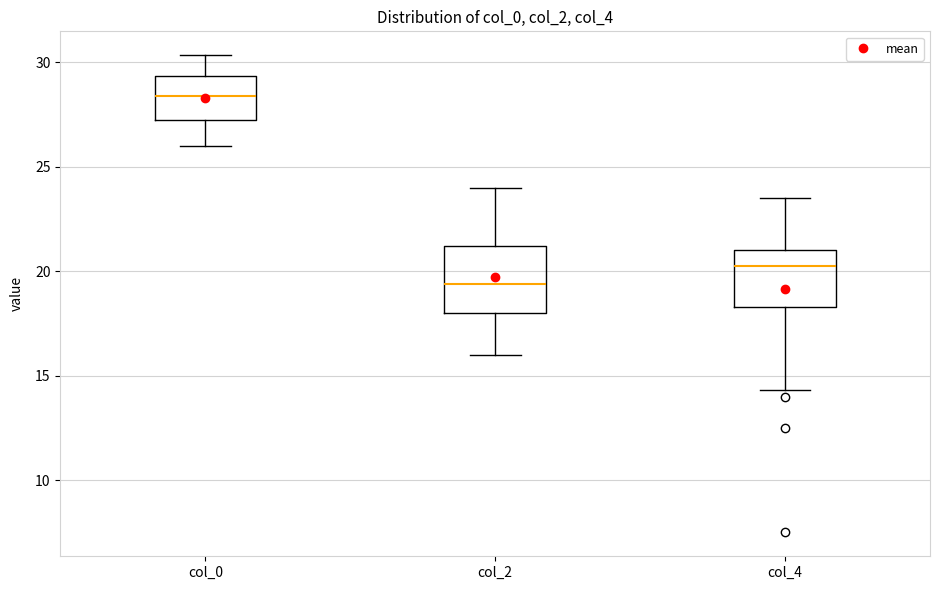

Where is the upper edge of the box for col_4 on the y-axis? The values are not printed on the chart, so give them approximately, as read against the axis.

21.0